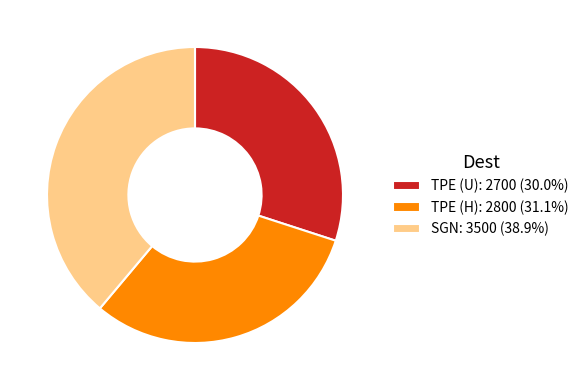

Is TPE (U): 2700 (30.0%) the majority of the pie?

No